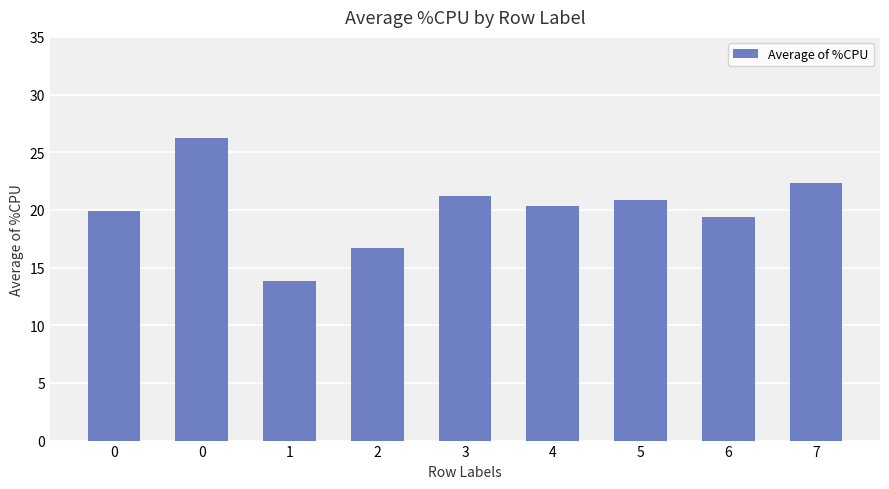

Count the number of data series in this chart.

1